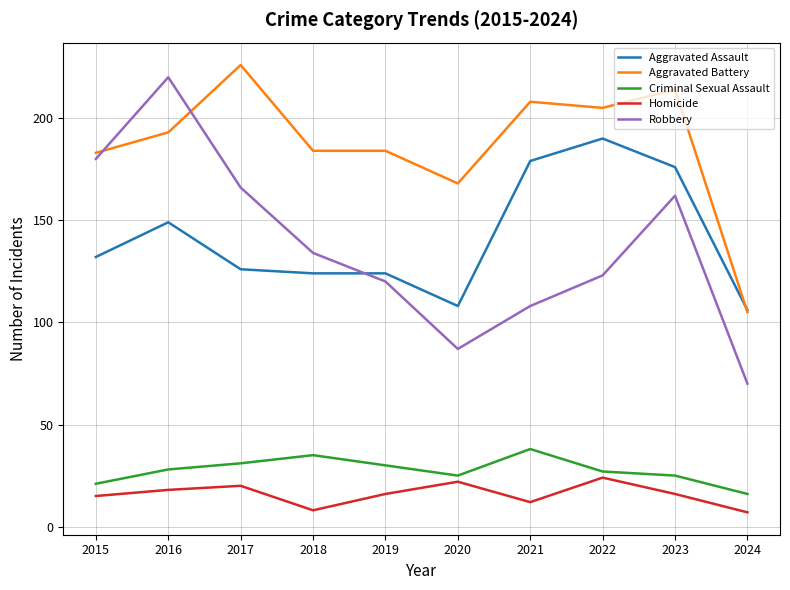

What is the maximum value for Homicide?

24